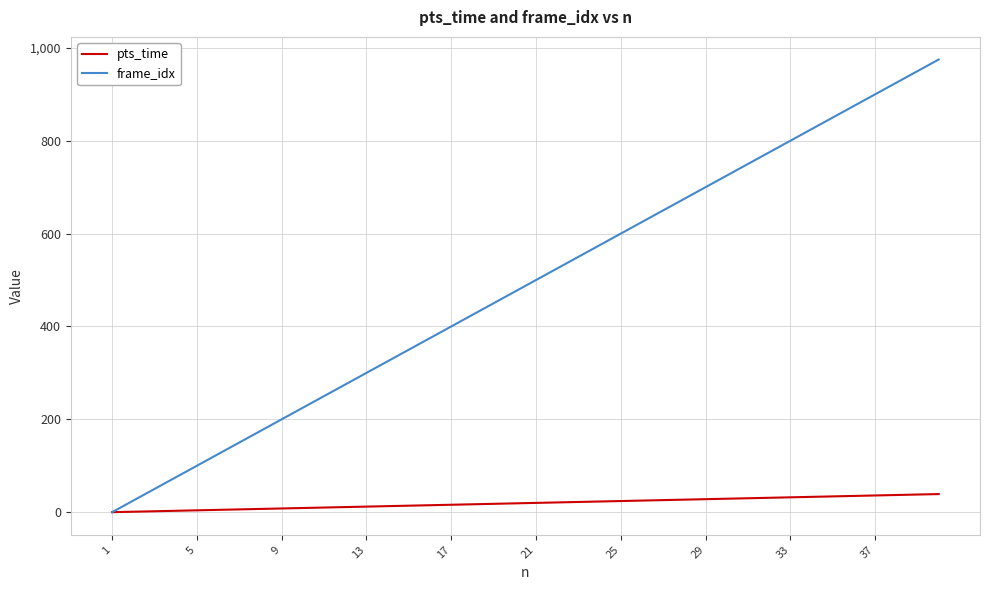

What is the maximum value for frame_idx?

975